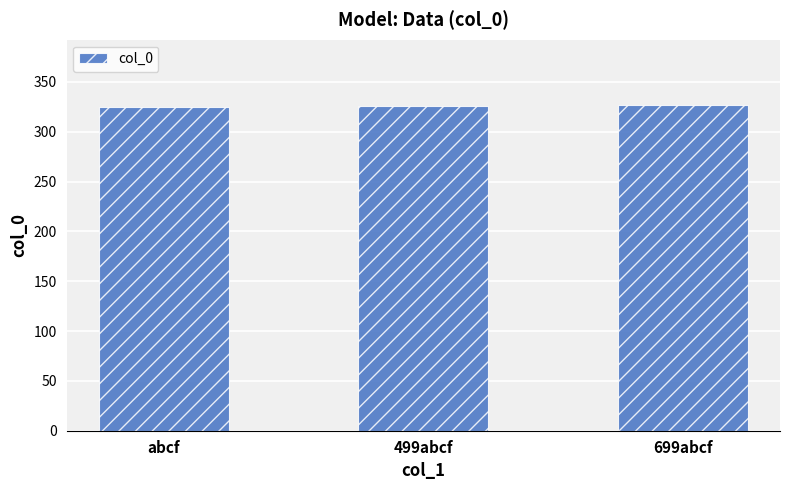

What is the difference between the values at abcf and 699abcf?

2